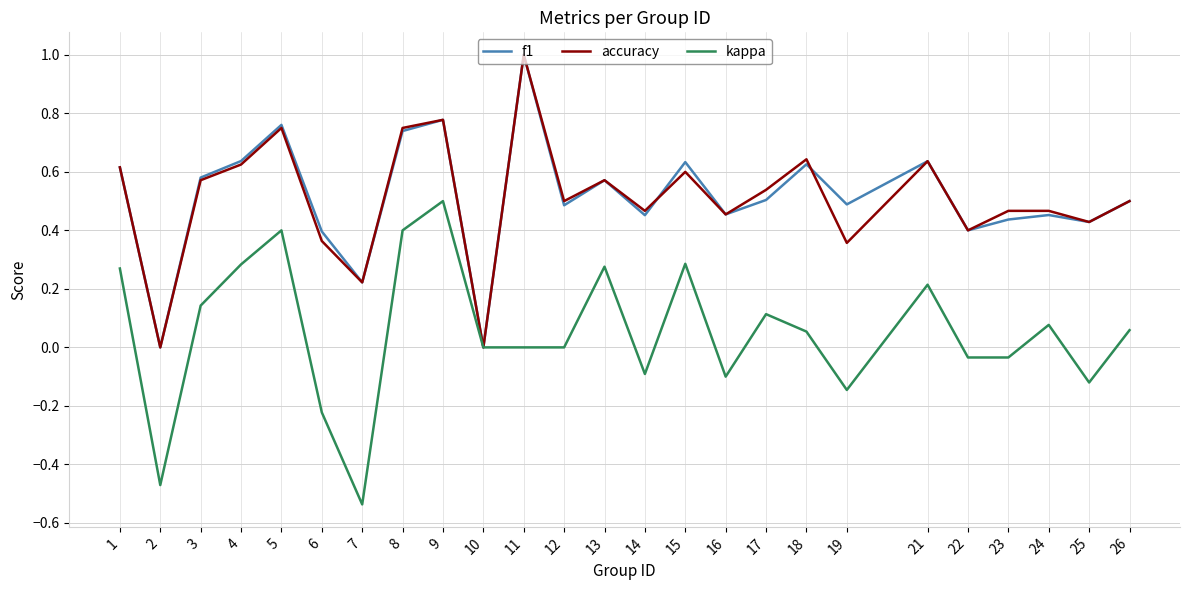

What is the sum of all f1 values?

12.8